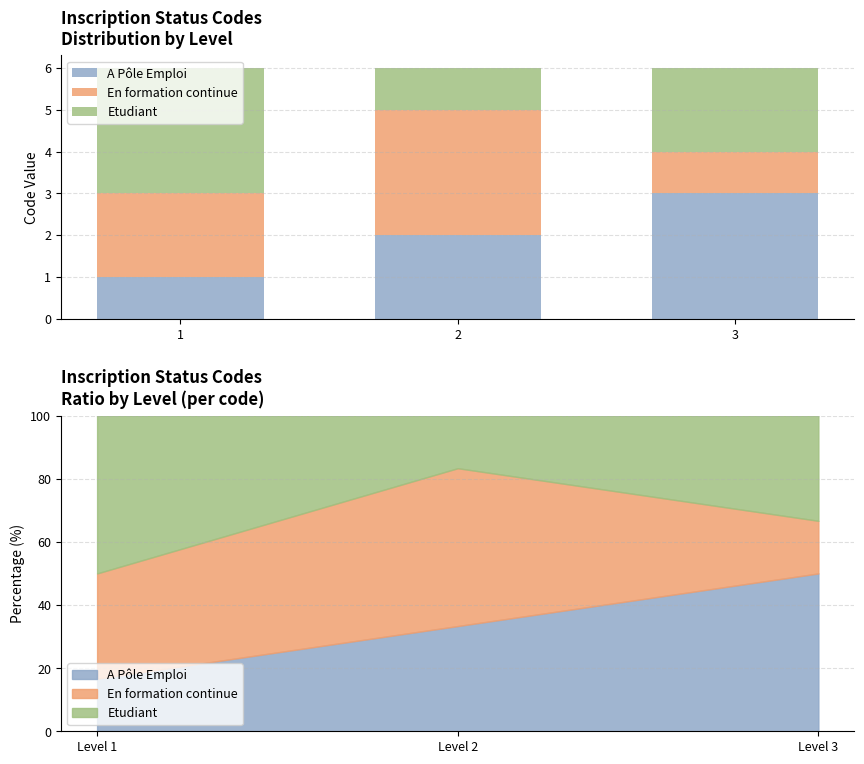

Which series has the largest total across all categories?

A Pôle Emploi